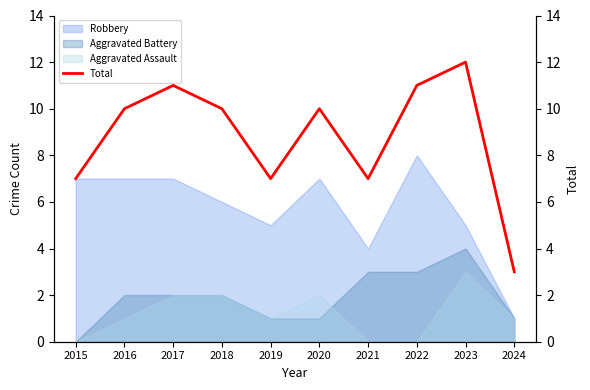

Read the value at 2020.

10